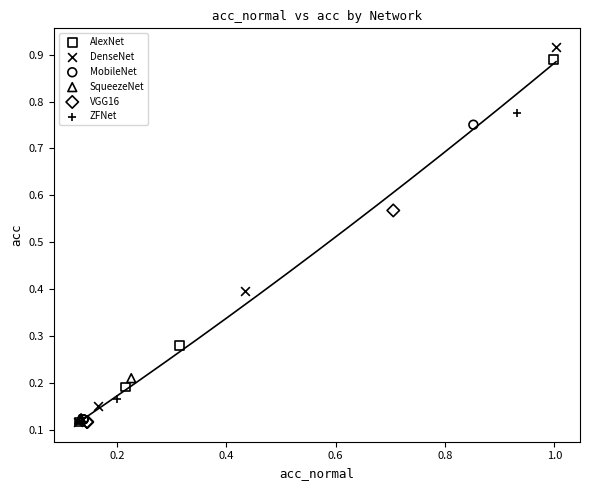

Which series has the widest spread of Y values?

DenseNet